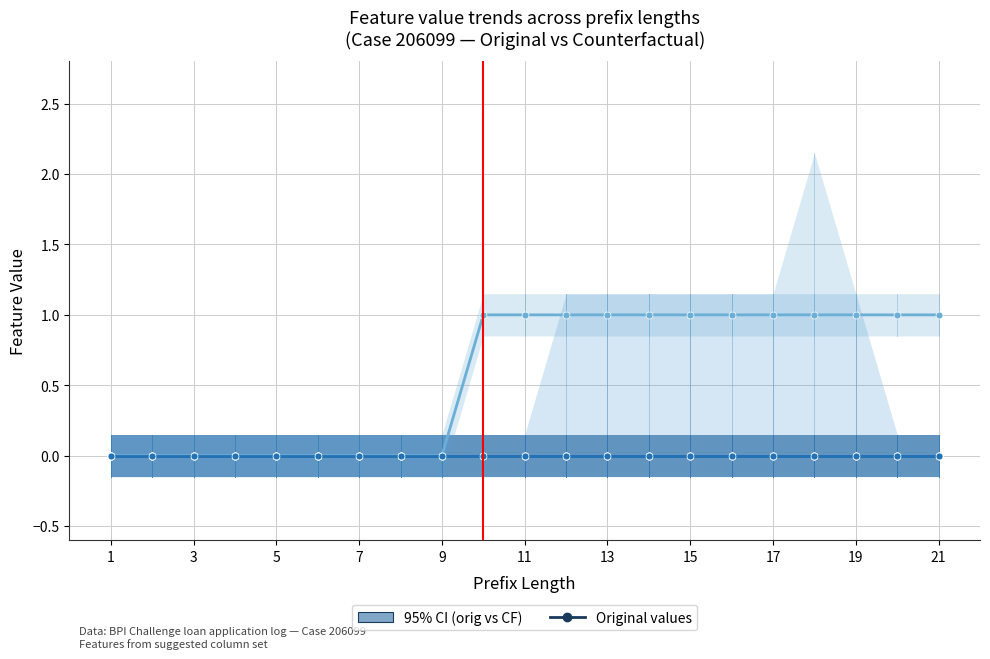

Which series has the largest range (max minus min)?

O_SELECTED-COMPLETE